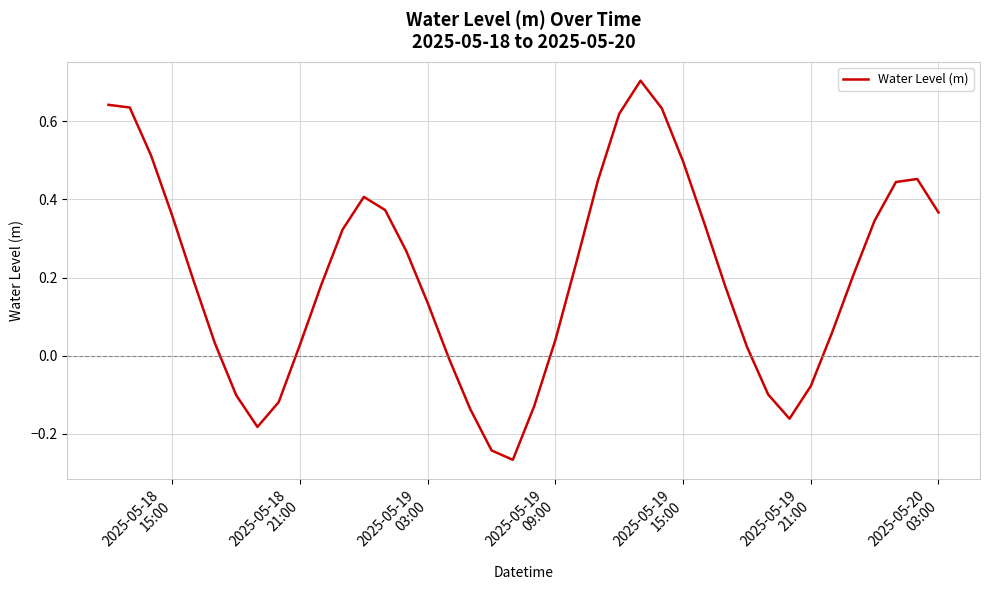

What is the maximum value shown in the chart?

0.7